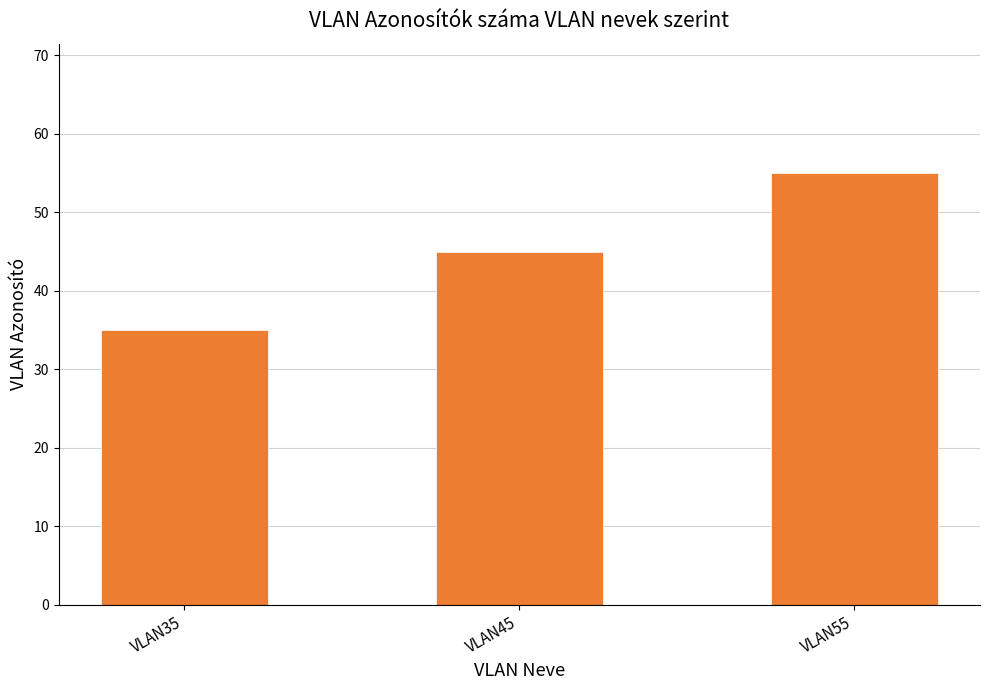

The value at VLAN35 is 21. True or false?

False